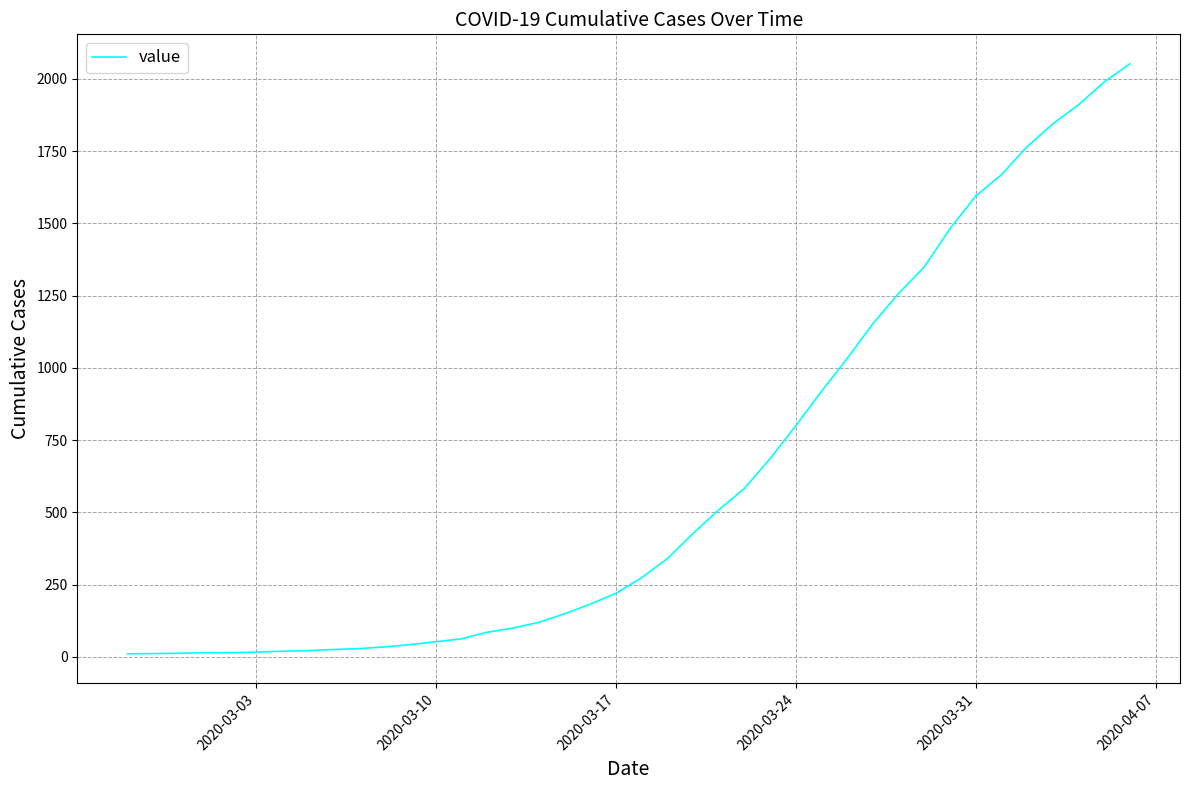

What is the difference between the maximum and minimum values?

2042